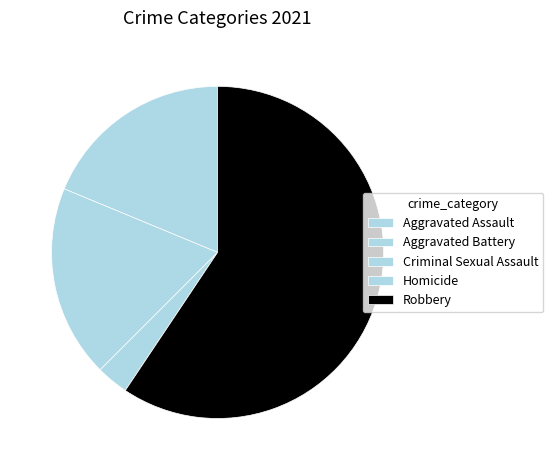

What is the change in value from Criminal Sexual Assault to Homicide?

-1